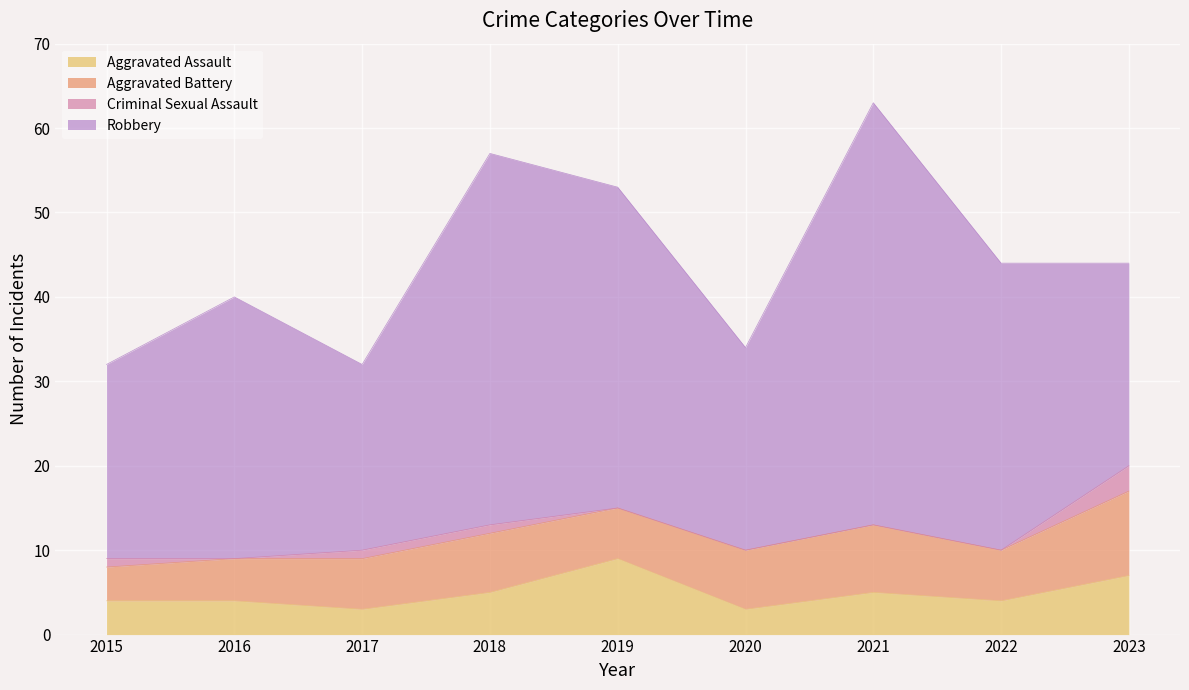

Which has a higher value, 2020 or 2021?

2021